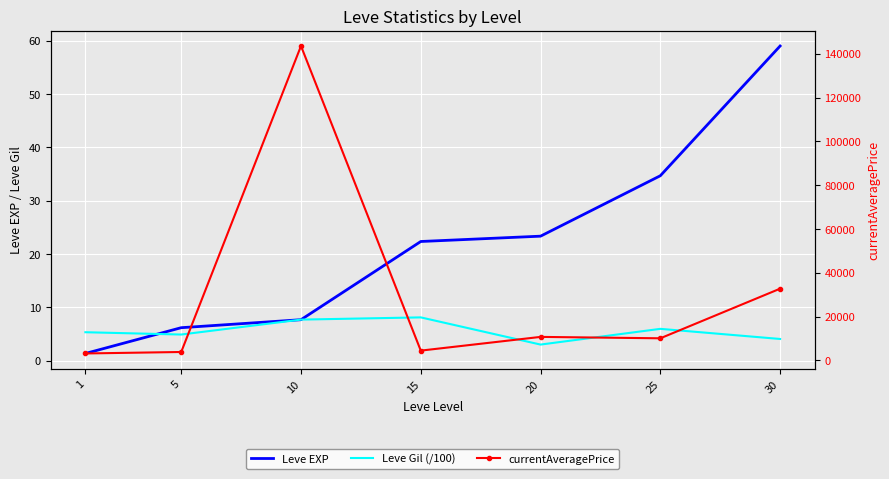

What is the value of the Leve EXP point at the 5th from the left?

23.3